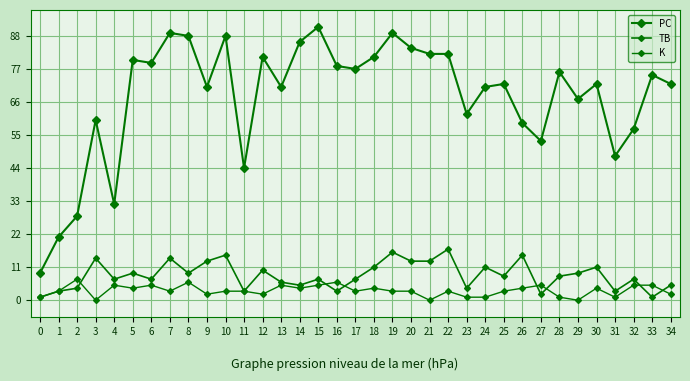

Is the value of K at 25 greater than the value of PC at 10?

No